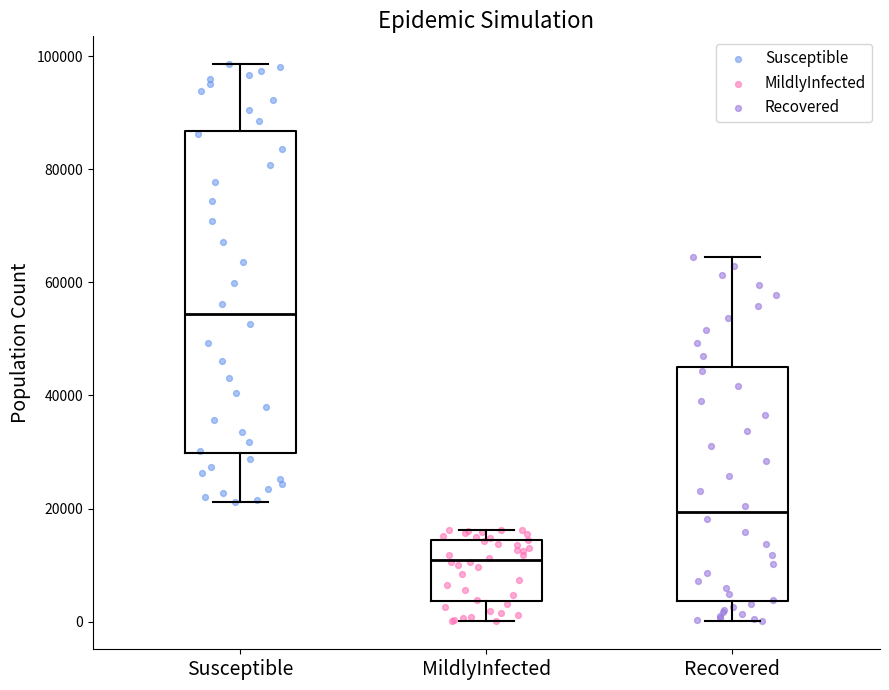

Reading left to right, read every box against the y-axis: the position of its median line, the range the box covers, and the ends of its whiskers. The values are not printed on the chart, so give them approximately, as read against the axis.

Susceptible: median 54000, box 30000 to 86000, whiskers 22000 to 98000
MildlyInfected: median 10000, box 4000 to 14000, whiskers 0 to 16000
Recovered: median 20000, box 4000 to 46000, whiskers 0 to 64000